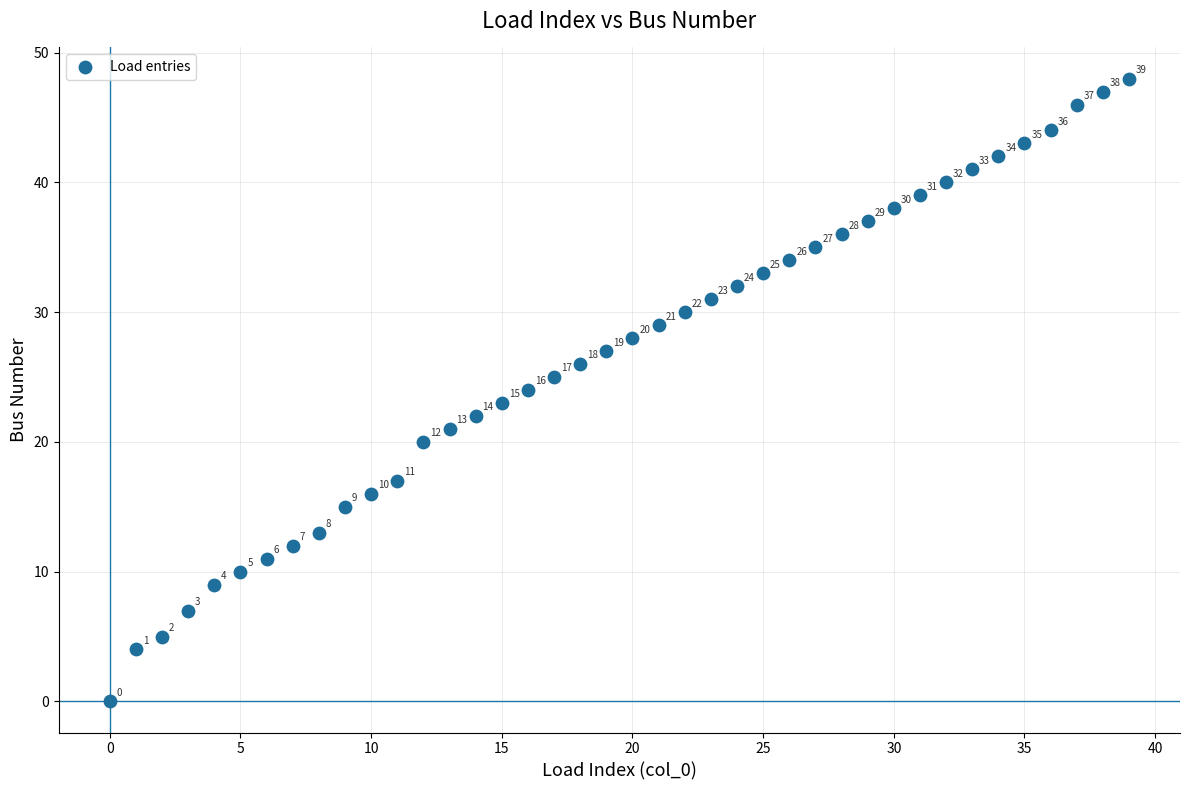

What Y value in the scatter plot is closest to 24?

24